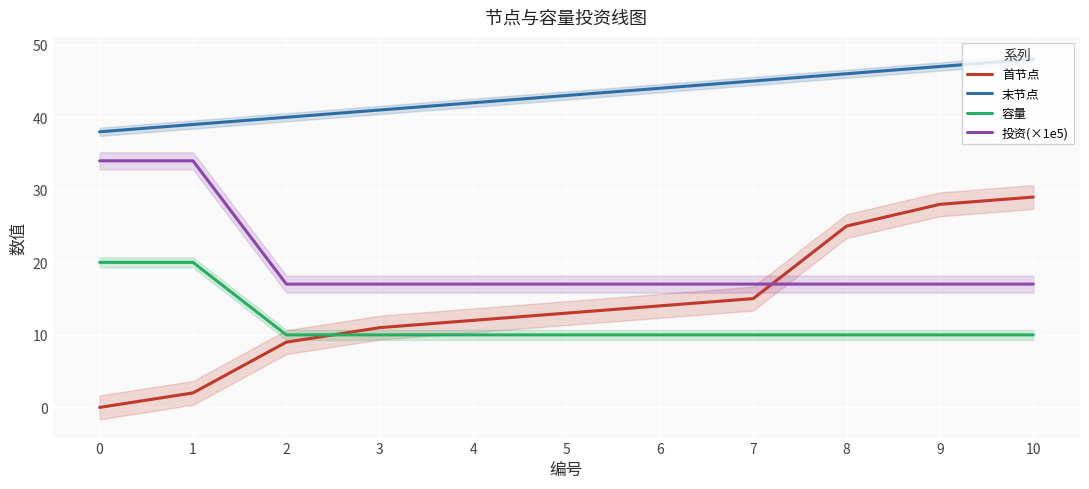

True or false: 投资(×1e5) and 容量 cross at least once.

False